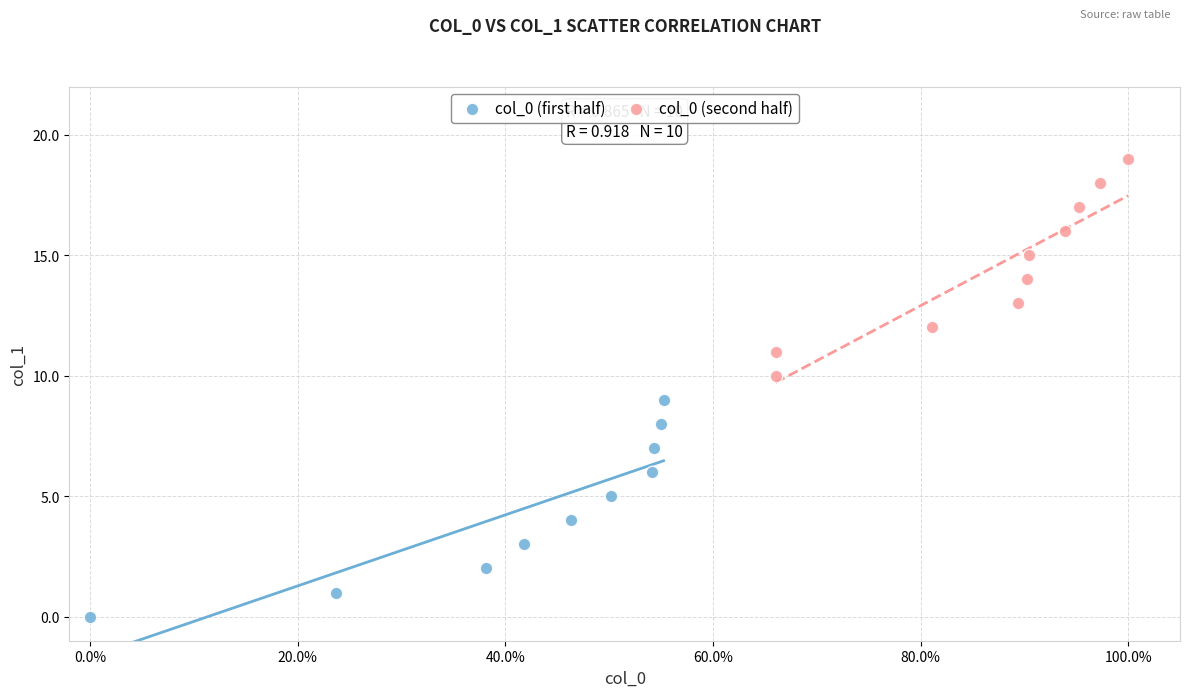

Which series reaches the maximum Y coordinate?

col_0 (second half)